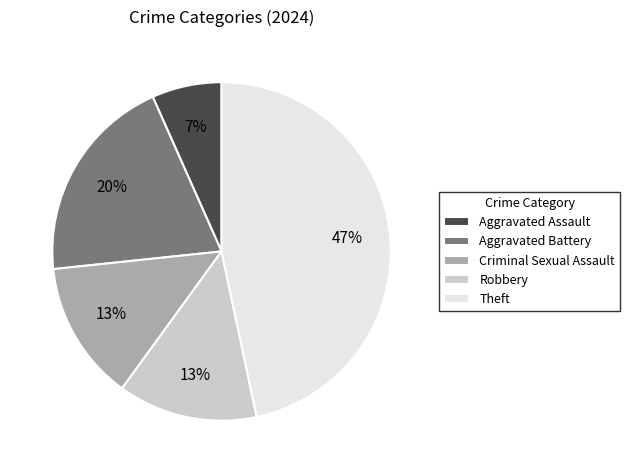

True or false: Criminal Sexual Assault accounts for 13% of the total.

True